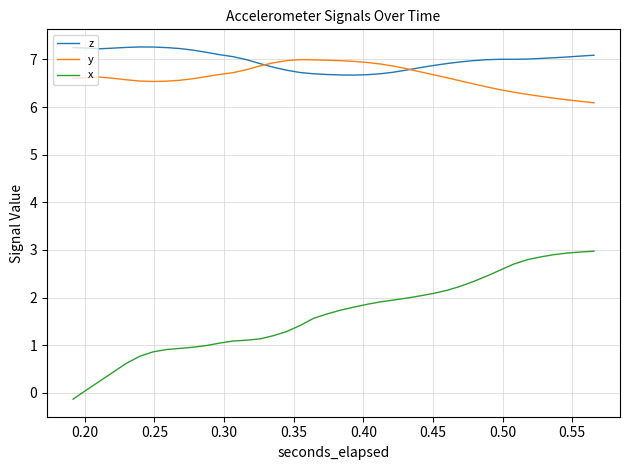

Which series has the largest total across all categories?

z